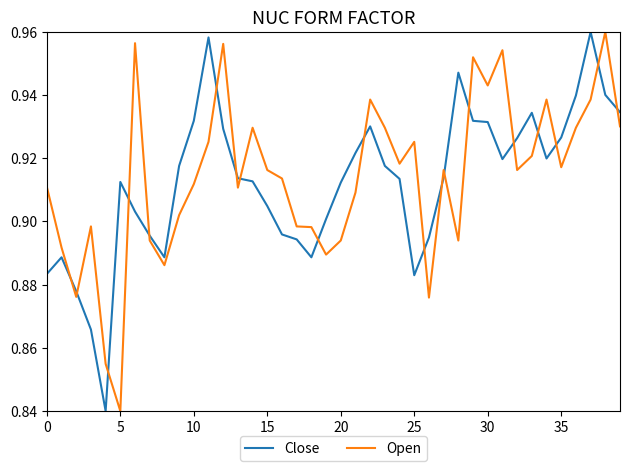

Which series ends up on top after the final intersection of Close and Open?

Close